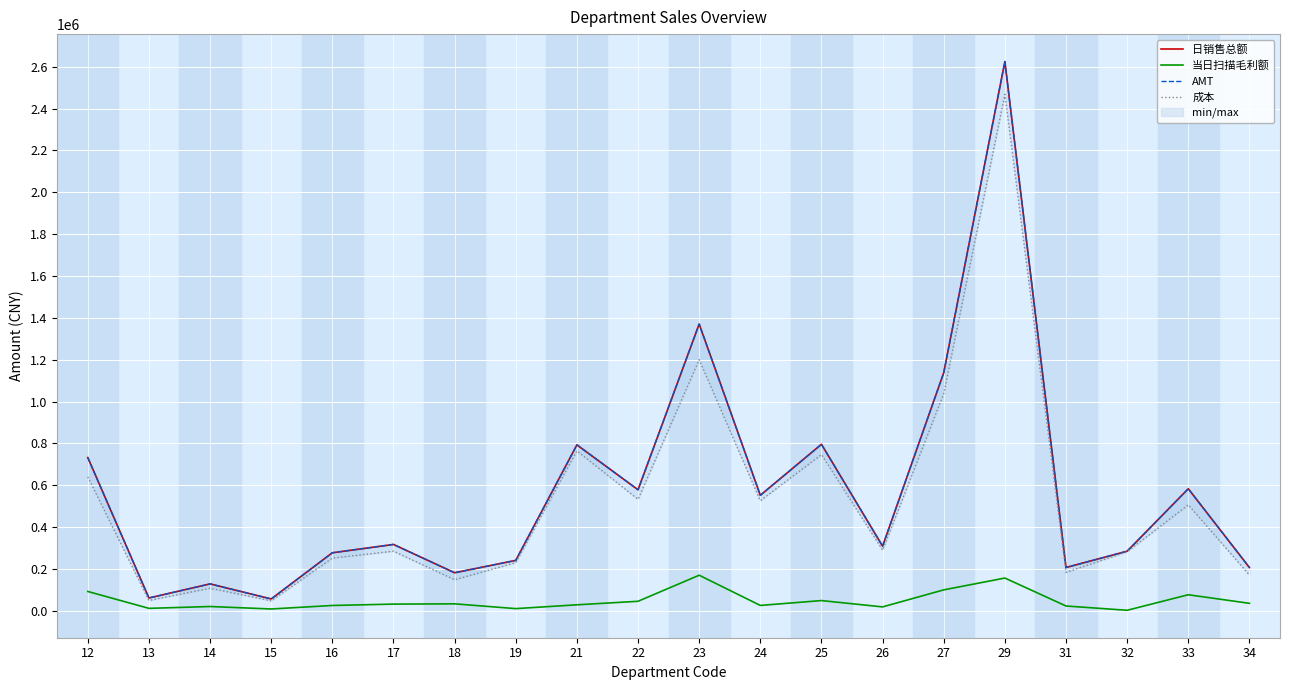

At which label does 当日扫描毛利额 first exceed 32164?

12